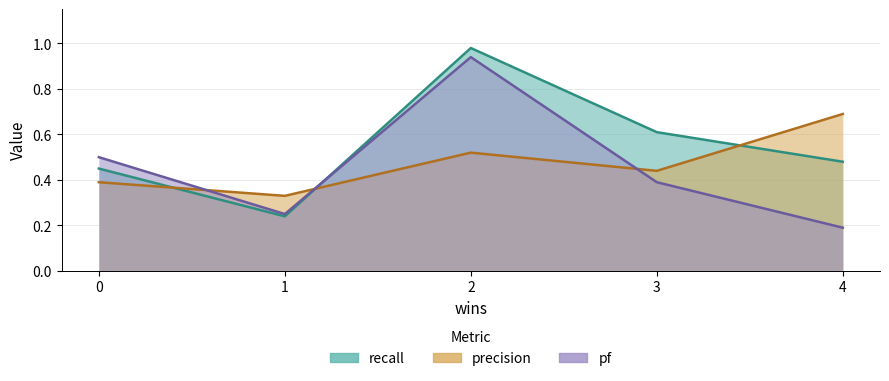

List the labels in order of recall value, largest first.

2, 3, 4, 0, 1